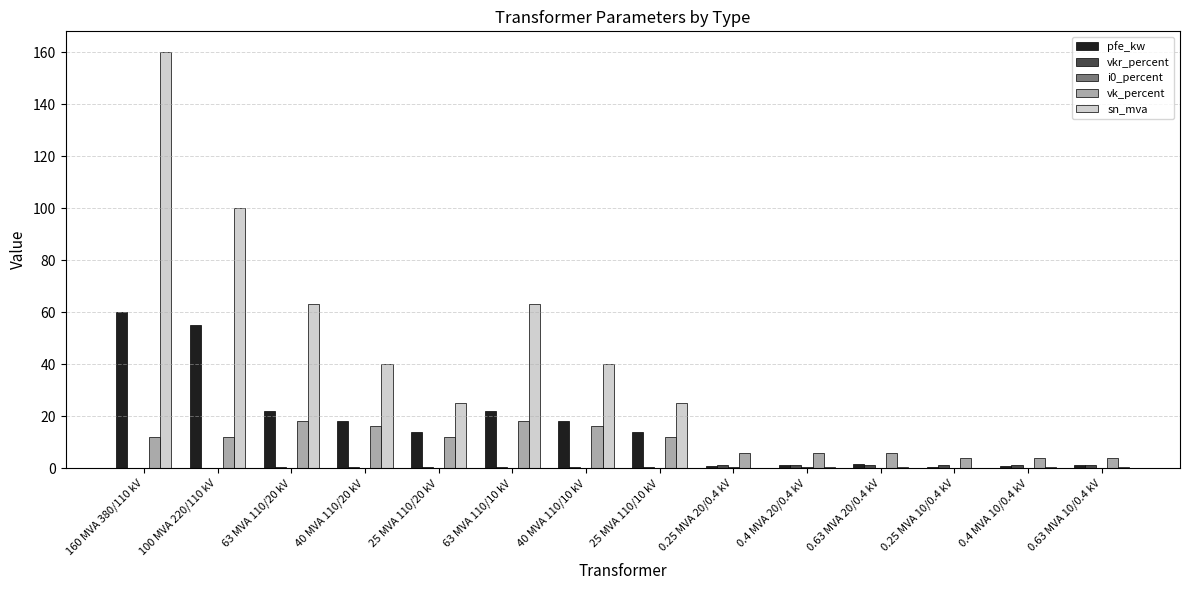

True or false: vk_percent has a value of 2.6 at 25 MVA 110/10 kV.

False